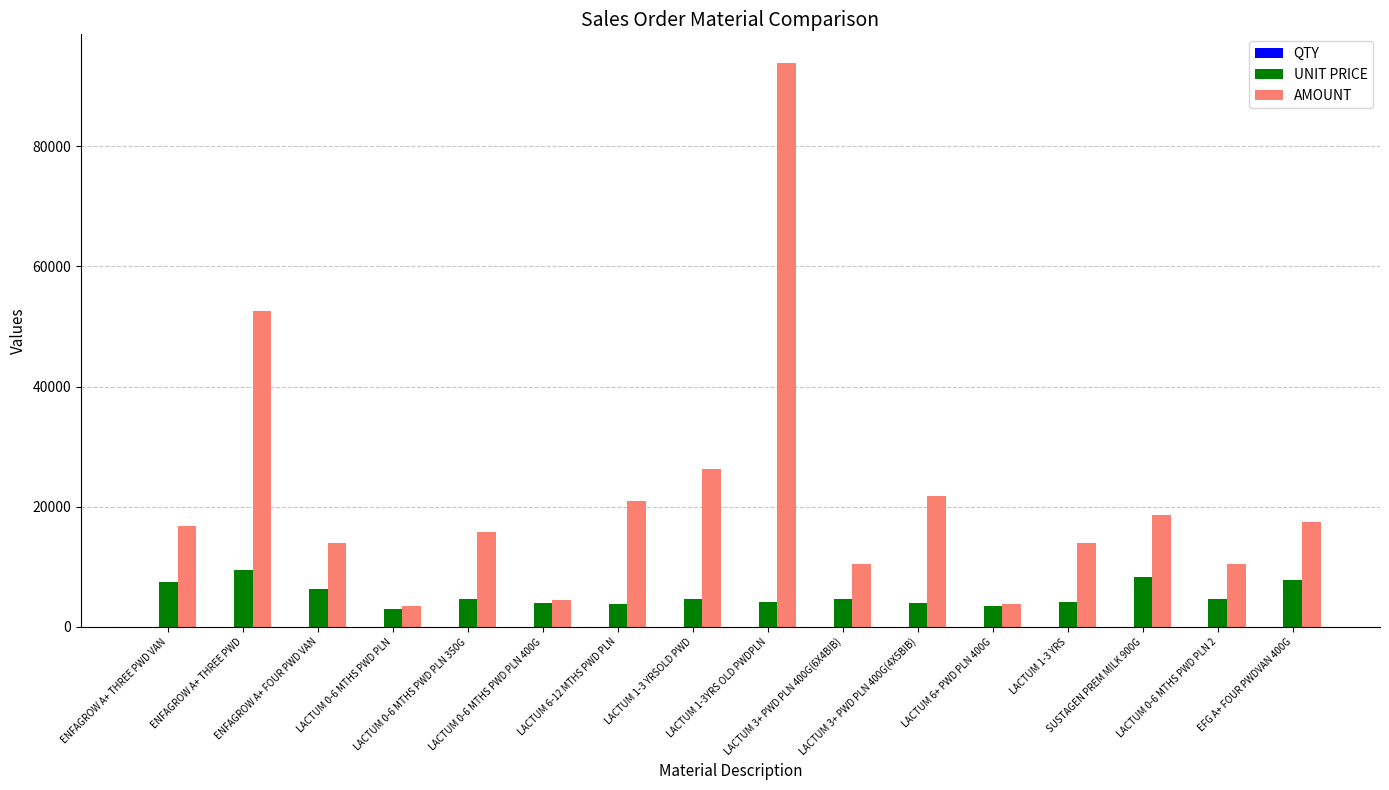

Which series has the largest total across all categories?

AMOUNT